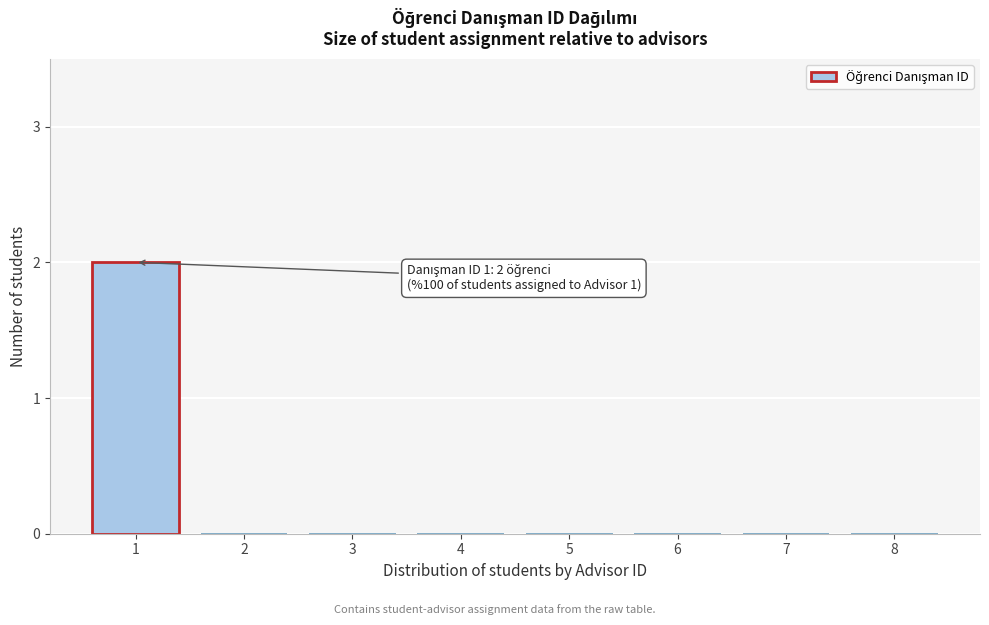

Reading left to right, list all the values displayed in this chart.

1=2	2=0	3=0	4=0	5=0	6=0	7=0	8=0